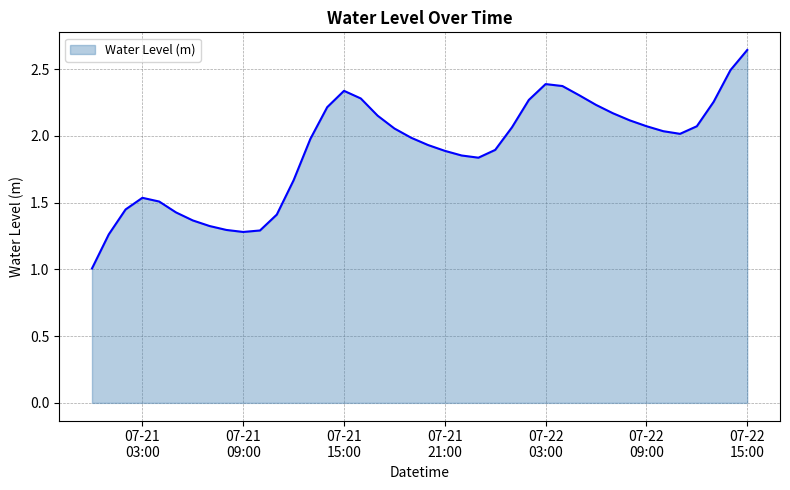

True or false: there are more than 0 points higher than both neighbors.

True